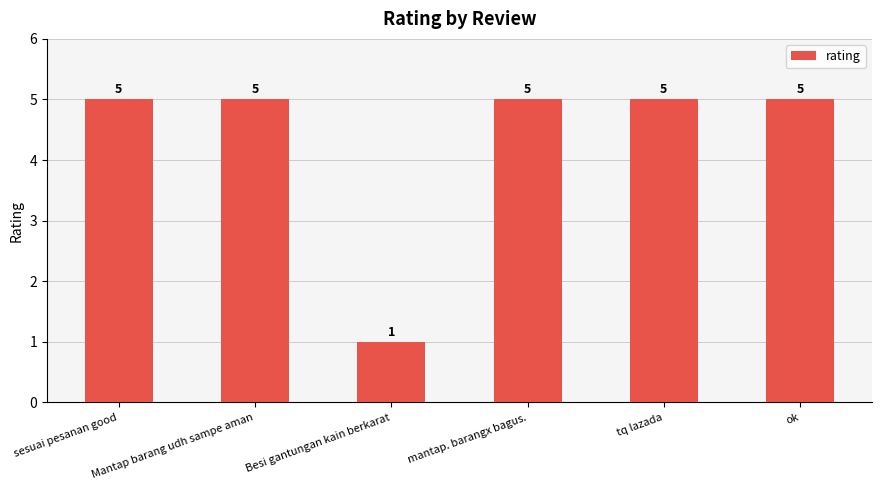

What is the label of the 2nd bar from the left?

Mantap barang udh sampe aman